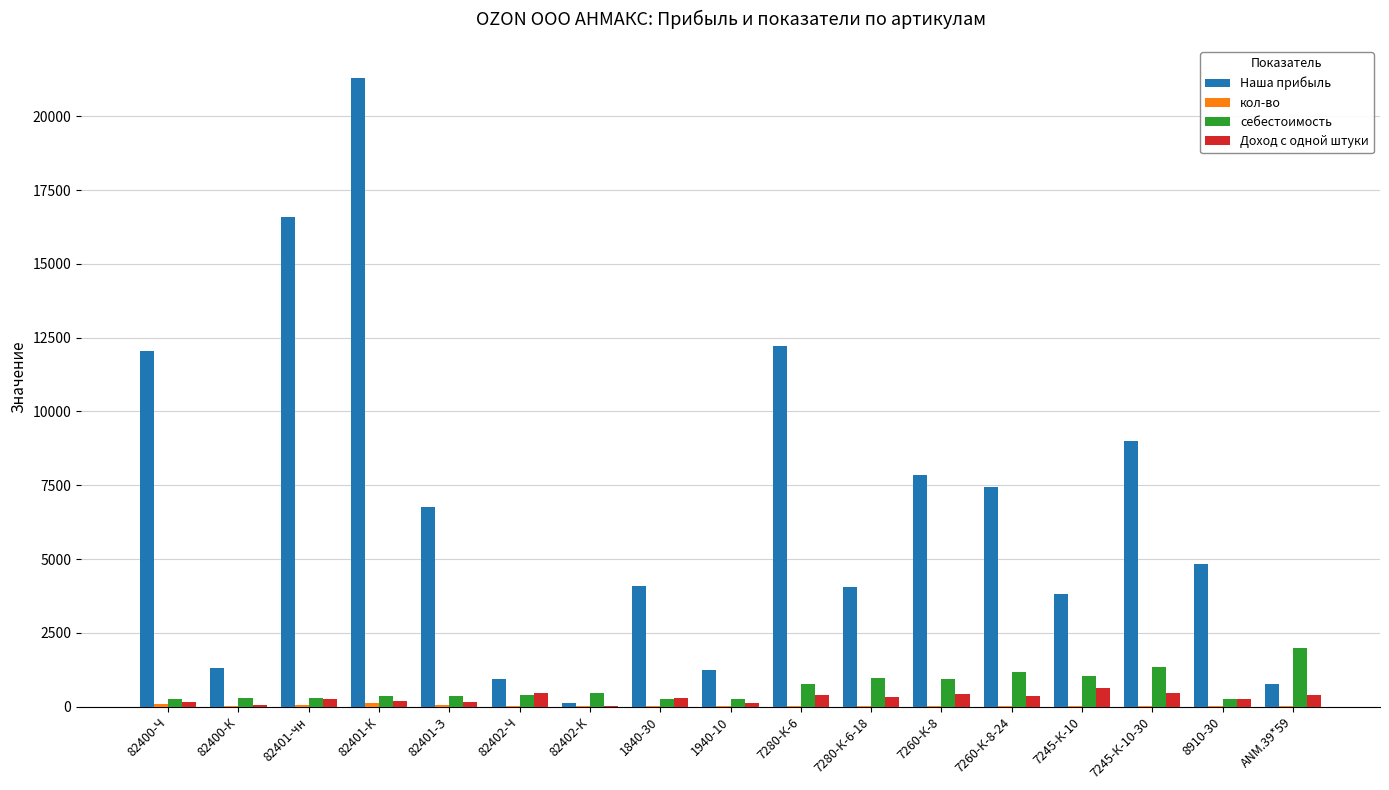

Is it true that Доход с одной штуки equals 65.8 at 82400-К?

True